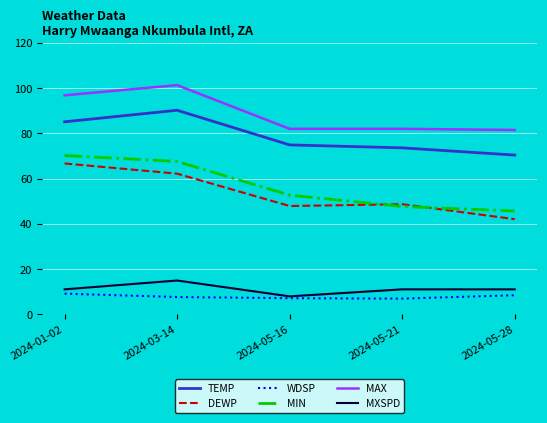

Read the MIN value at 2024-05-21.

47.7